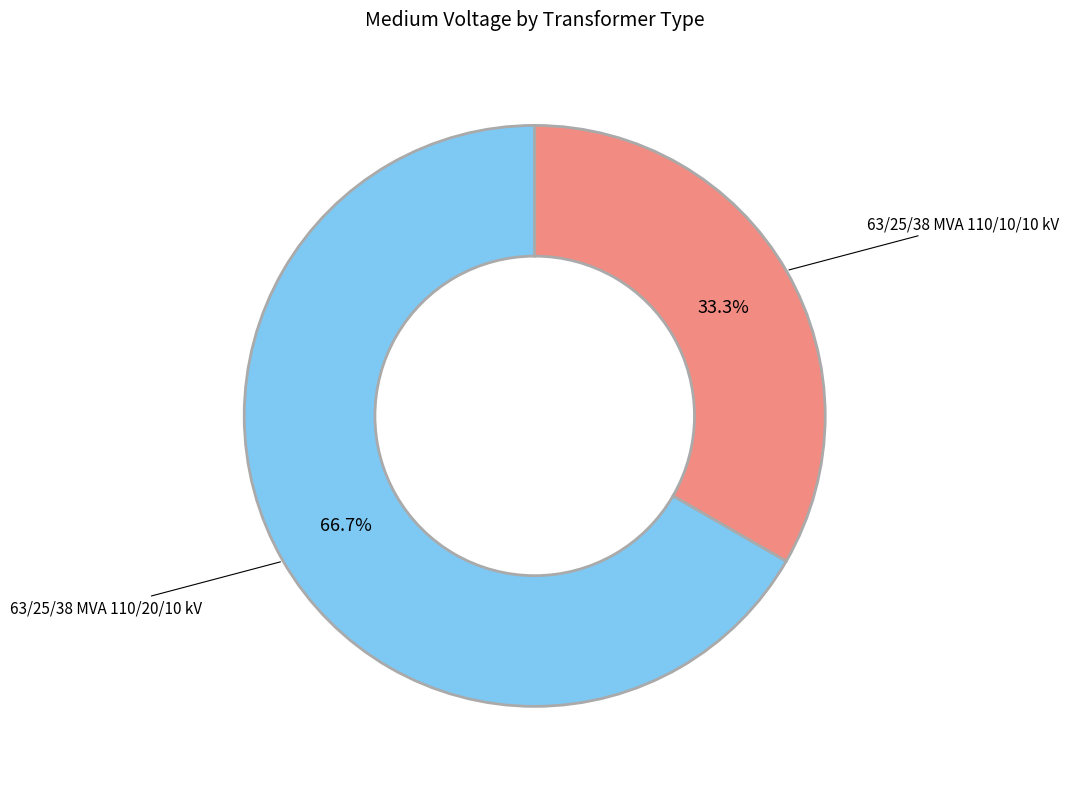

How many segments does this pie chart have?

2